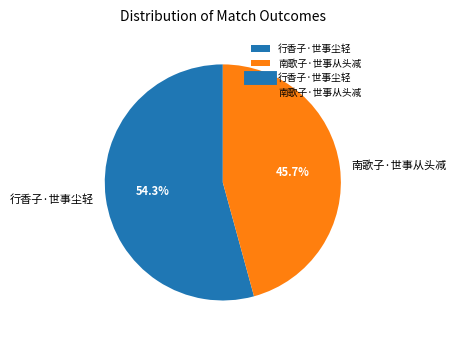

Does 行香子·世事尘轻 account for over 50% of the chart?

Yes